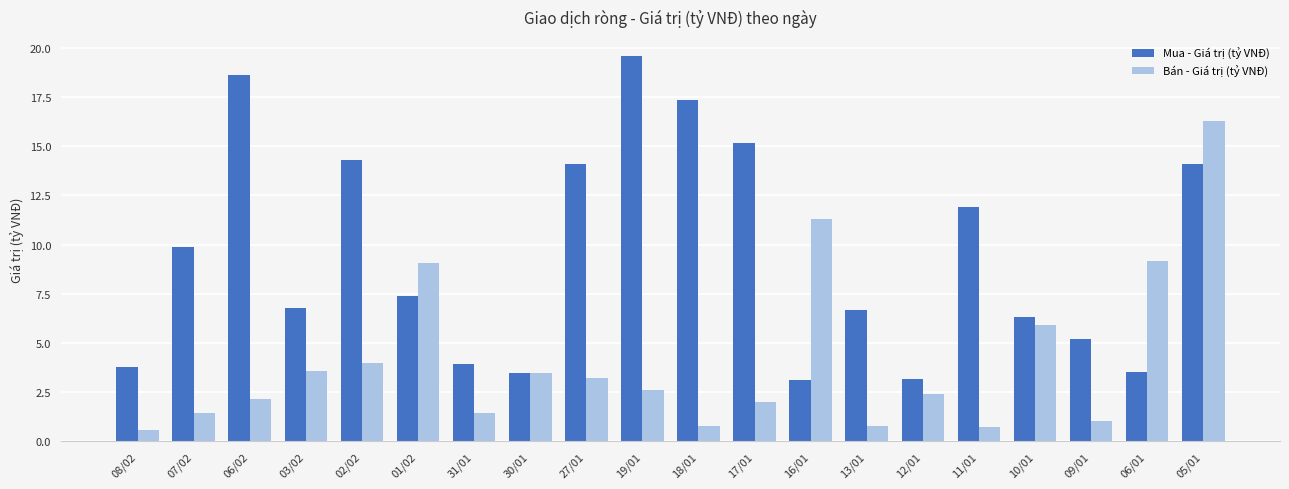

Are the bars grouped side by side (vs. stacked)?

Yes